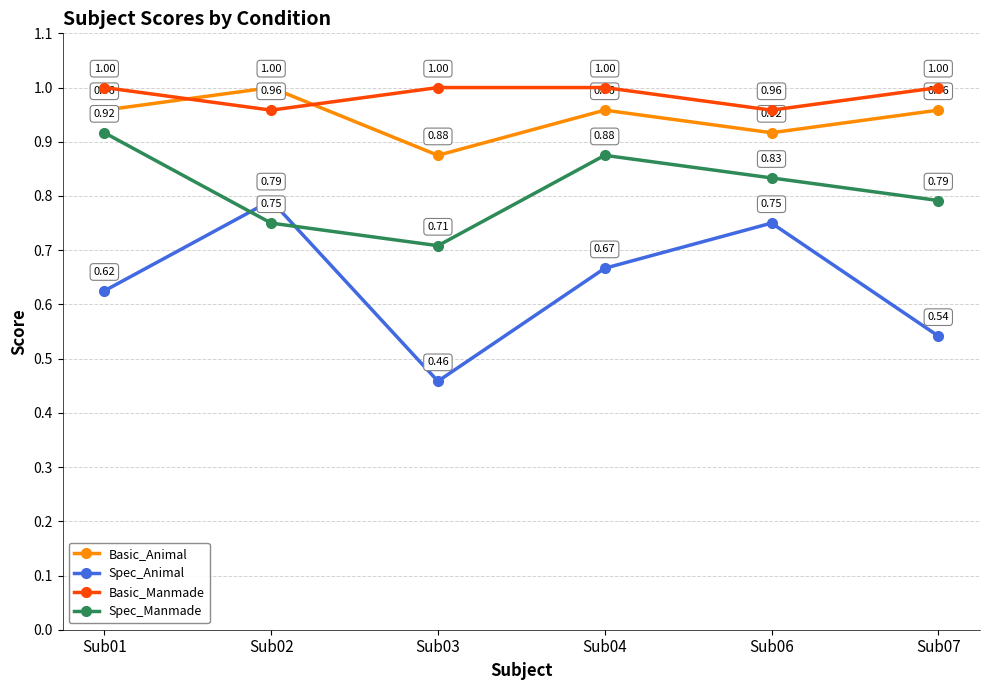

True or false: Spec_Manmade and Basic_Animal intersect in this chart.

False